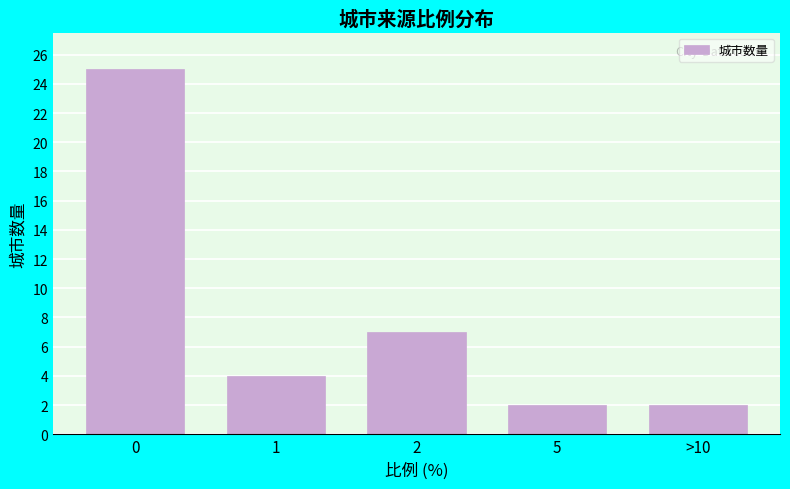

Reading left to right, what are all the values shown in this chart?

25	4	7	2	2